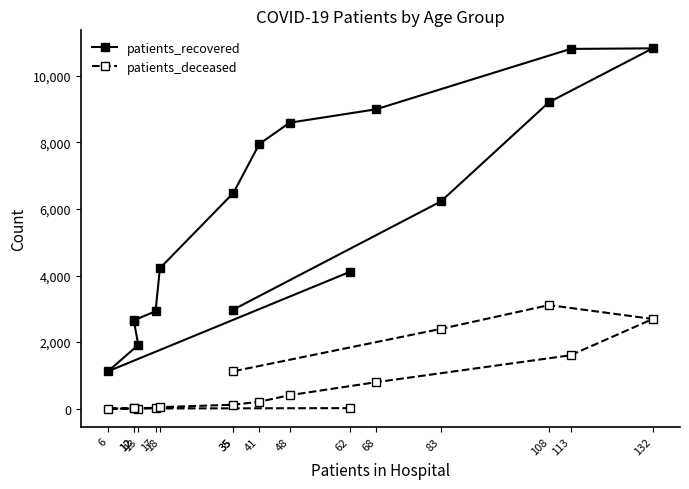

True or false: patients_recovered and patients_deceased cross at least once.

False